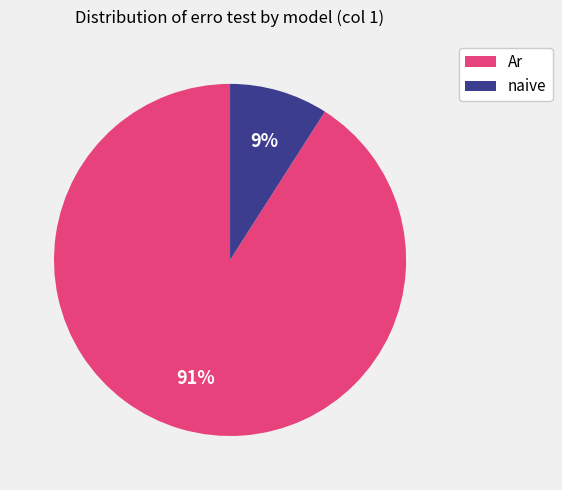

Count the number of slices in the pie.

2